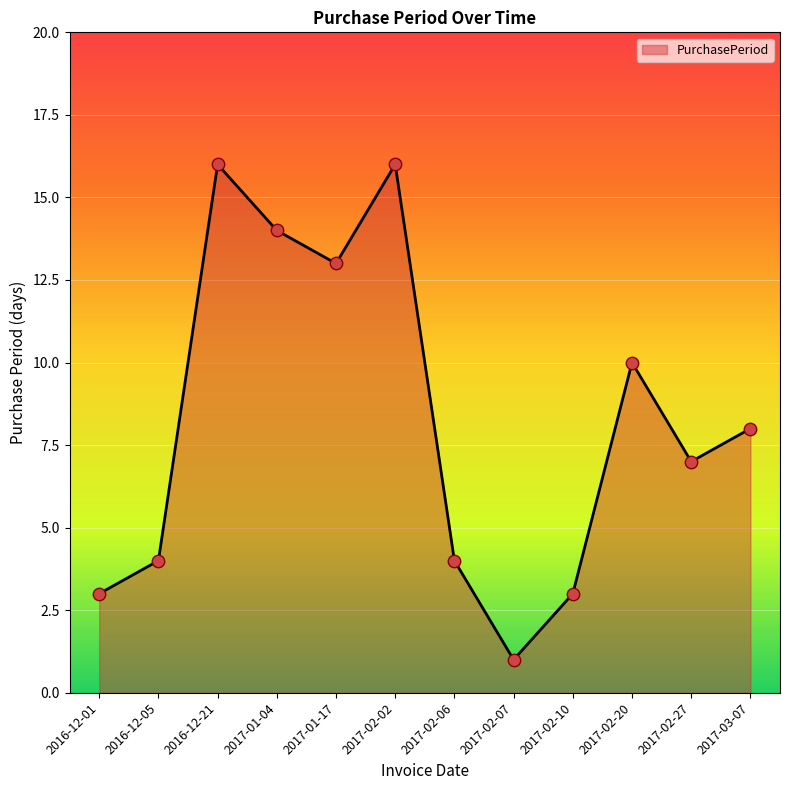

What is the change in value from 2016-12-21 to 2017-01-17?

-3